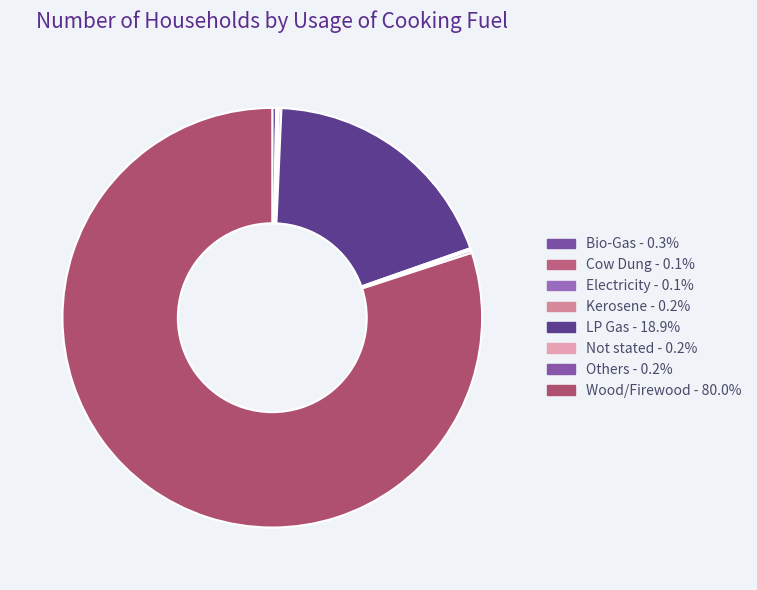

The Bio-Gas slice represents 0% of the pie. True or false?

True